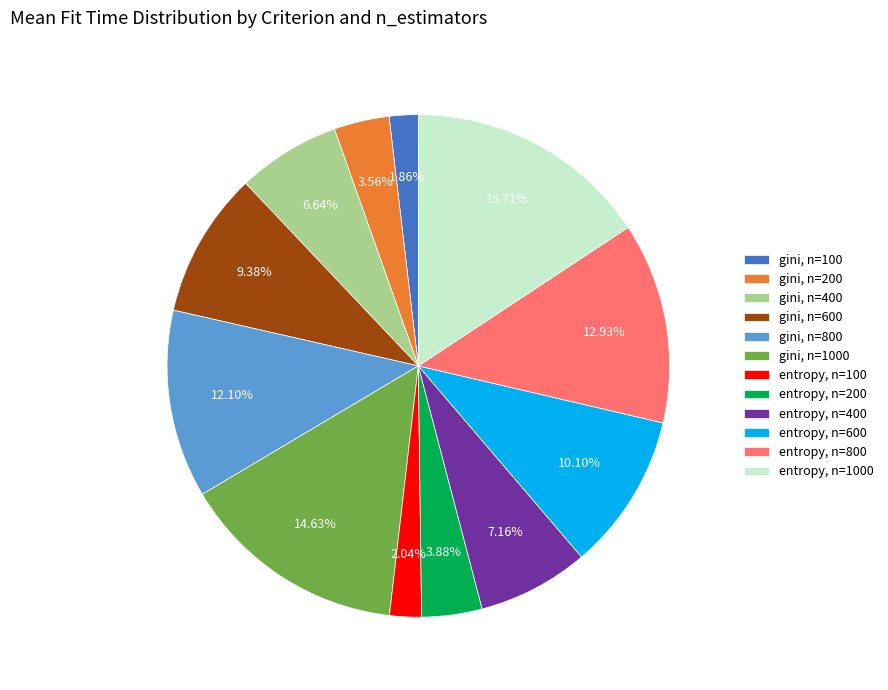

Count the number of slices in the pie.

12